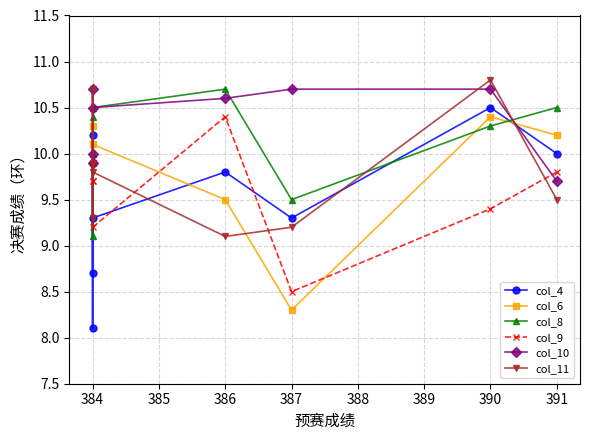

Is this an area chart (filled region under the line)?

No